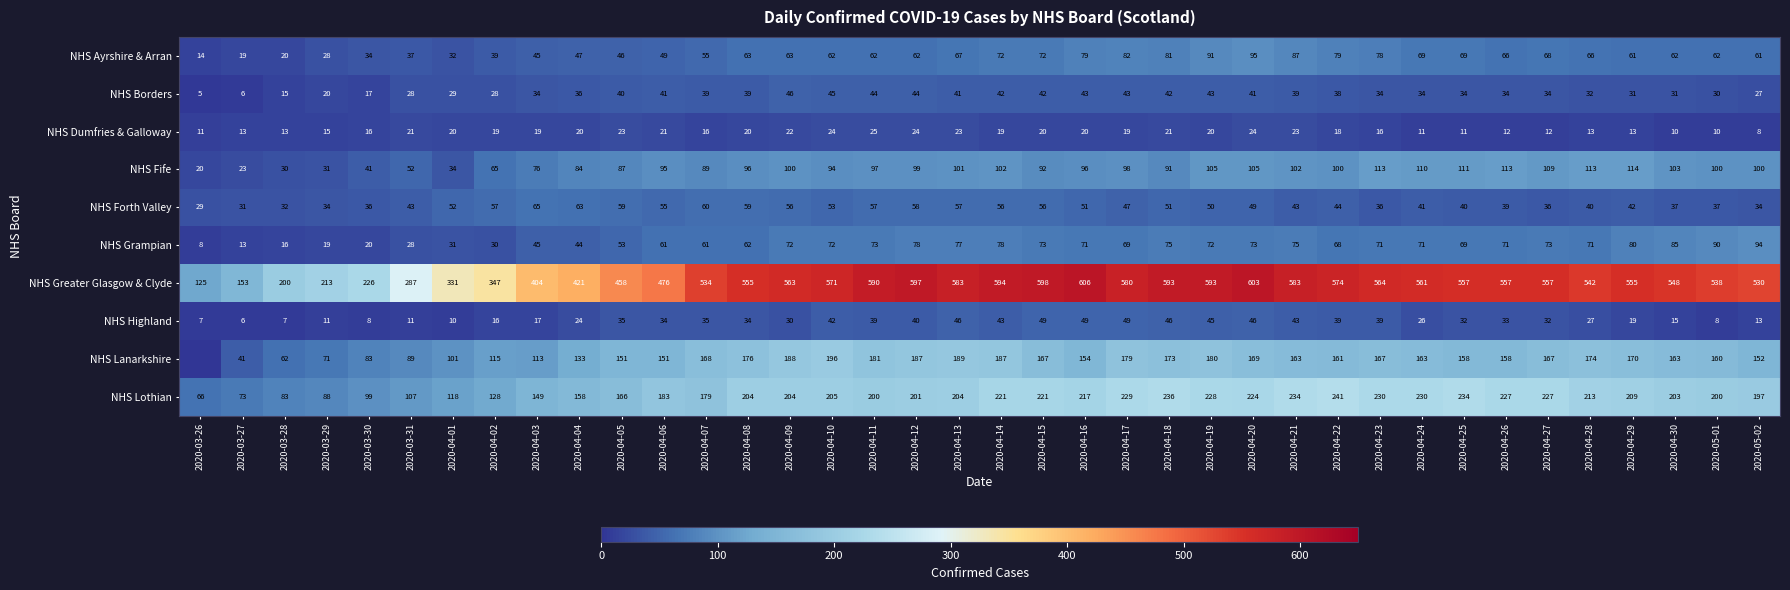

Which label corresponds to the smallest value in the chart?

2020-03-26